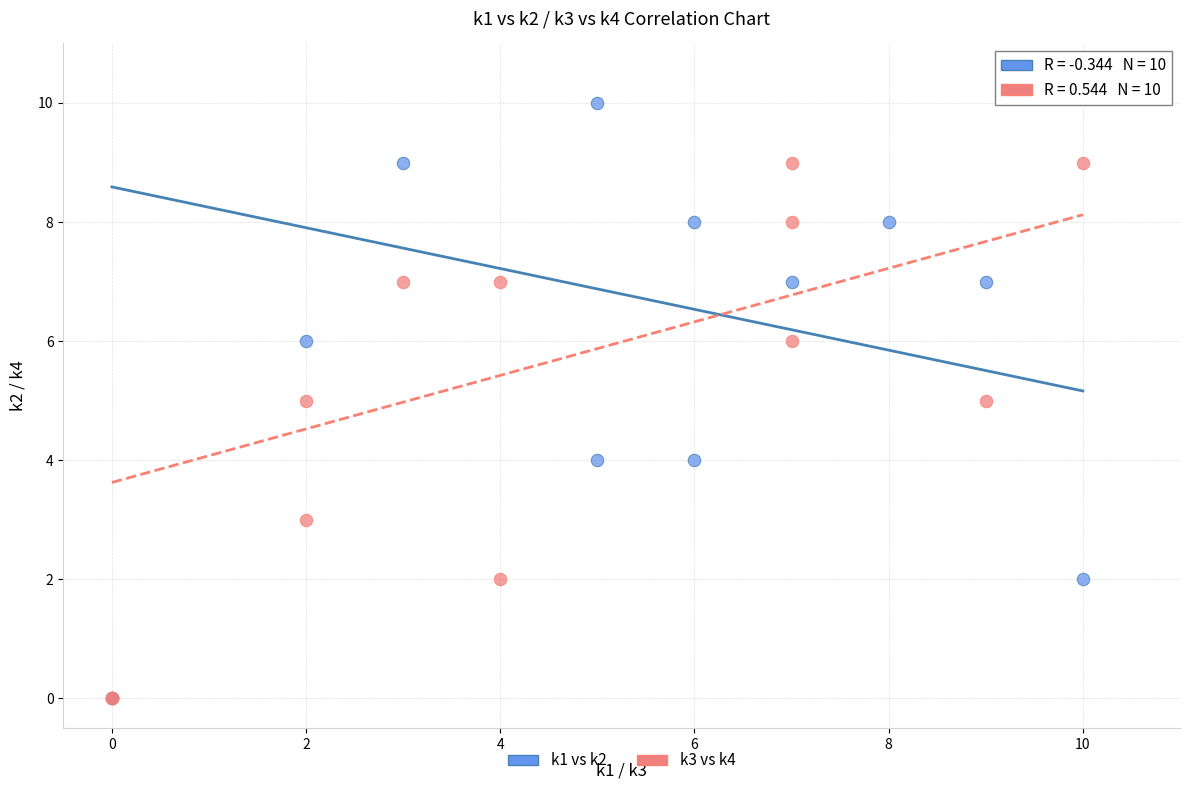

Which series has the largest Y range (max minus min)?

k1 vs k2